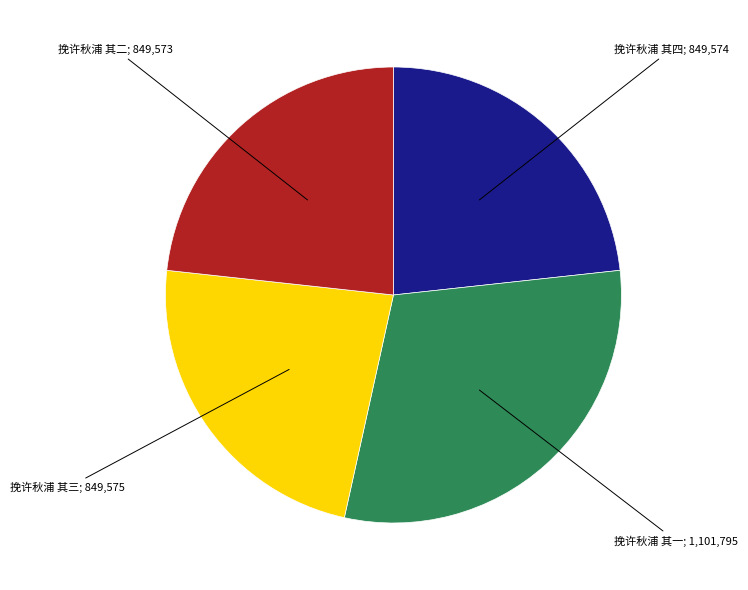

Does any single category account for the majority?

No